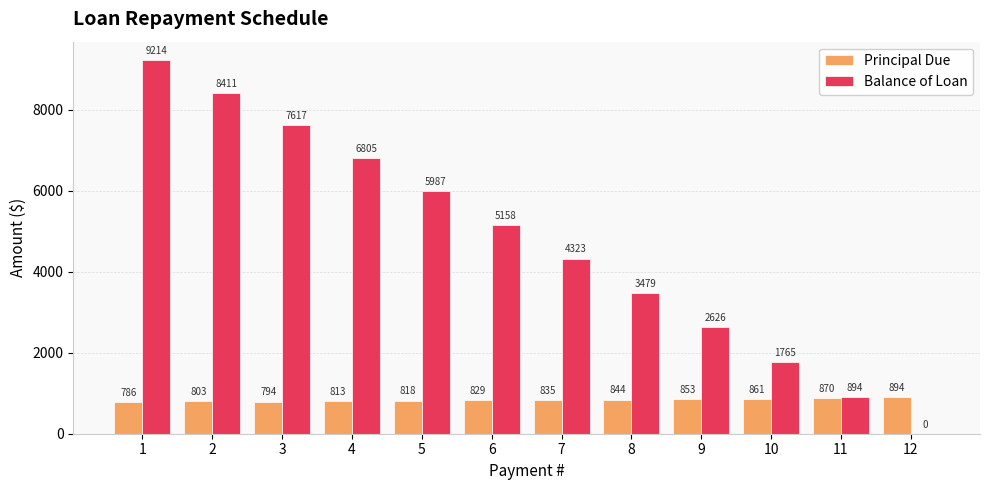

What is the sum of the Principal Due values at 1 and 8?

1629.5